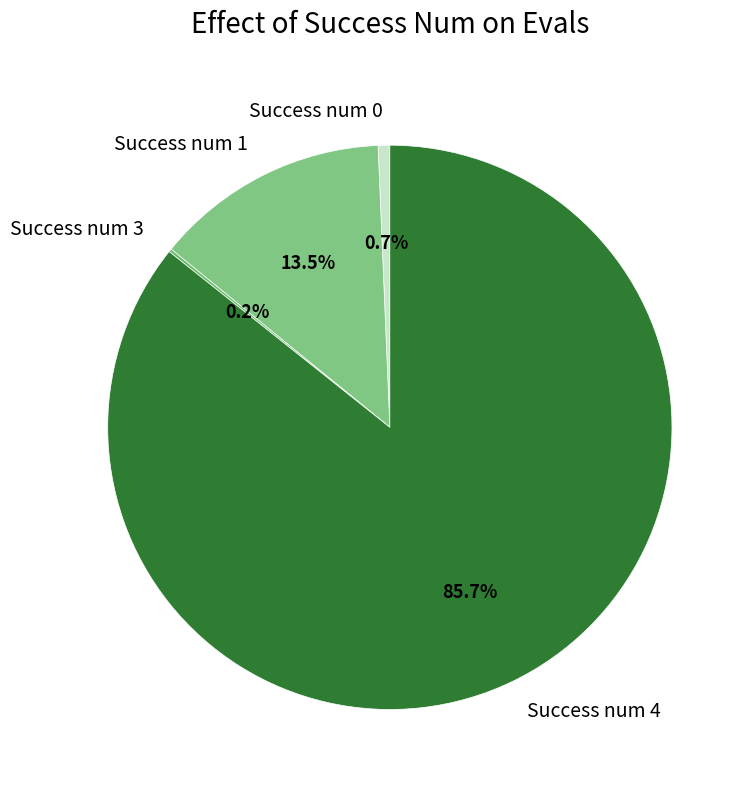

Does Success num 0 represent more than half of the total?

No